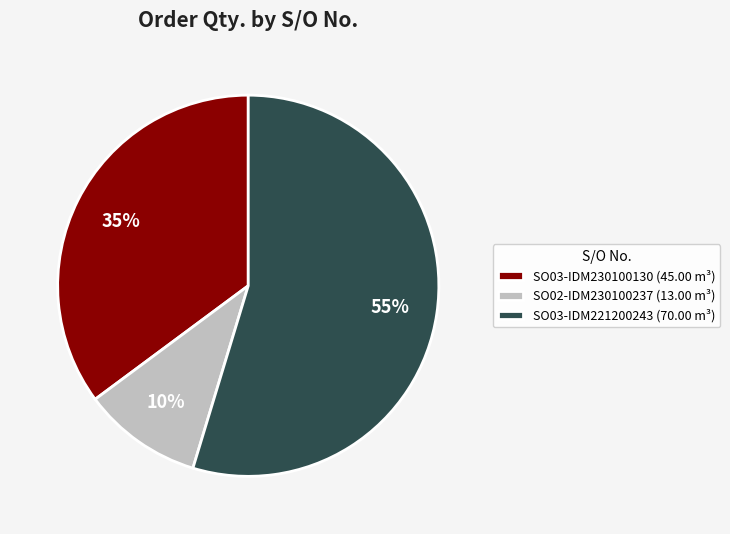

To the nearest percent, what is the difference between the SO02-IDM230100237 and SO03-IDM221200243 slice percentages?

45%